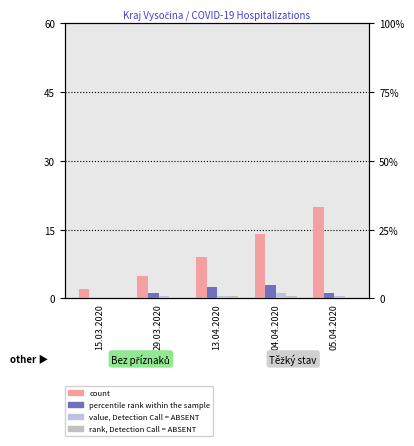

What is the difference between the maximum and second lowest values in the percentile rank within the sample series?

3